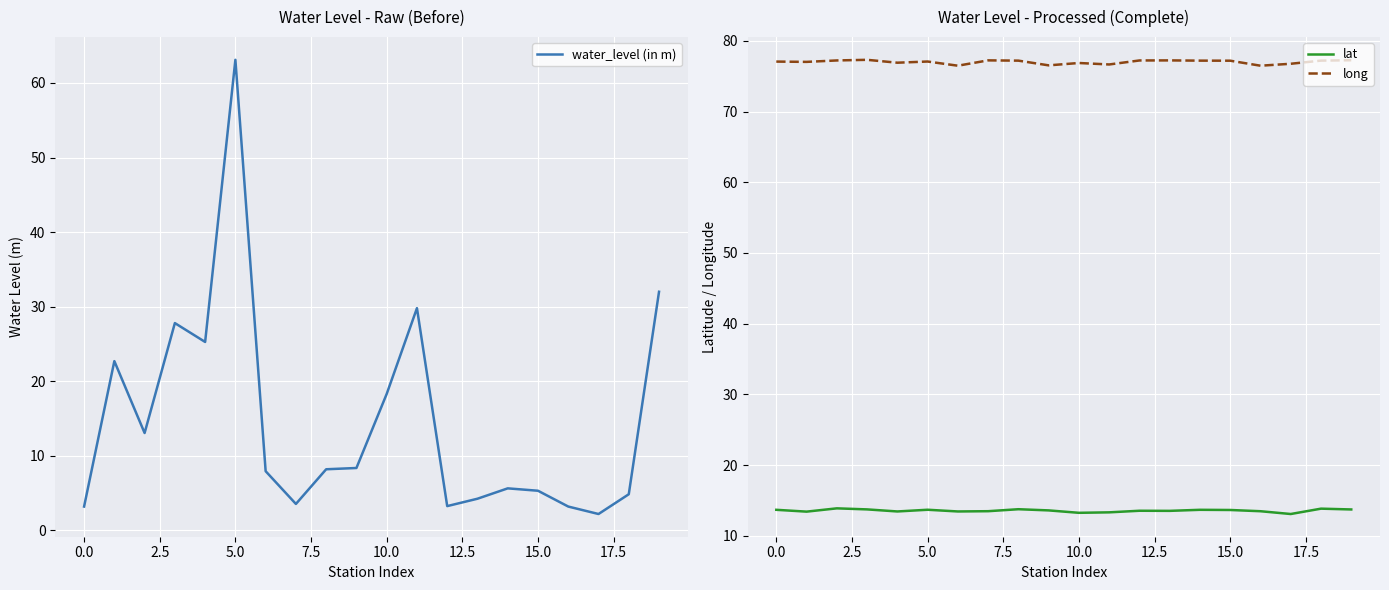

Which series has the largest range (max minus min)?

water_level (in m)